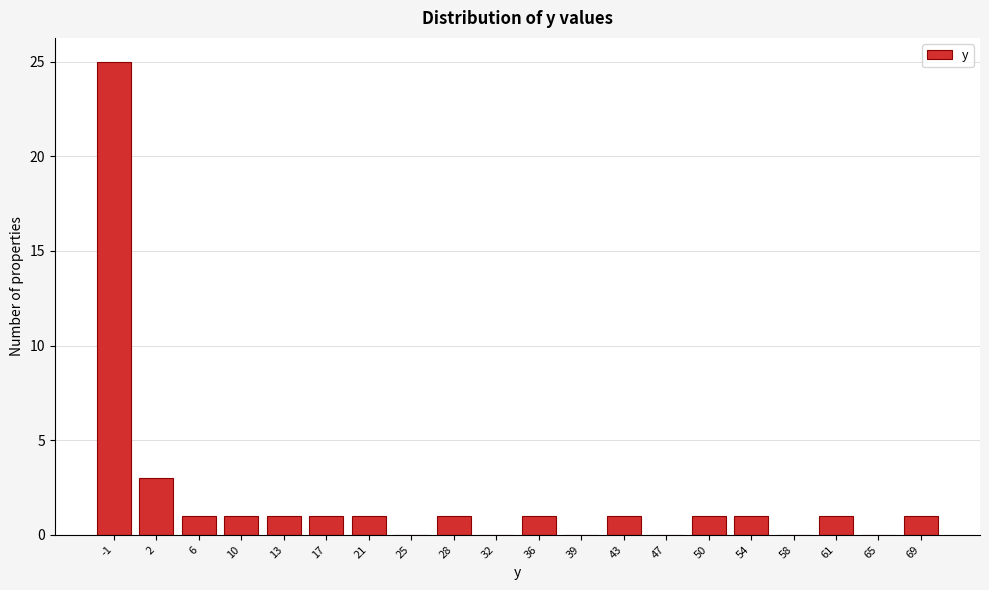

Reading left to right, transcribe all the data shown in this chart.

-1=25	2=3	6=1	10=1	13=1	17=1	21=1	25=0	28=1	32=0	36=1	39=0	43=1	47=0	50=1	54=1	58=0	61=1	65=0	69=1